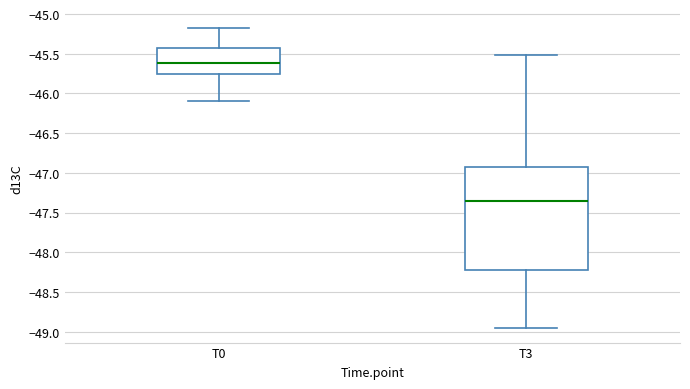

Which box has the highest median line?

T0